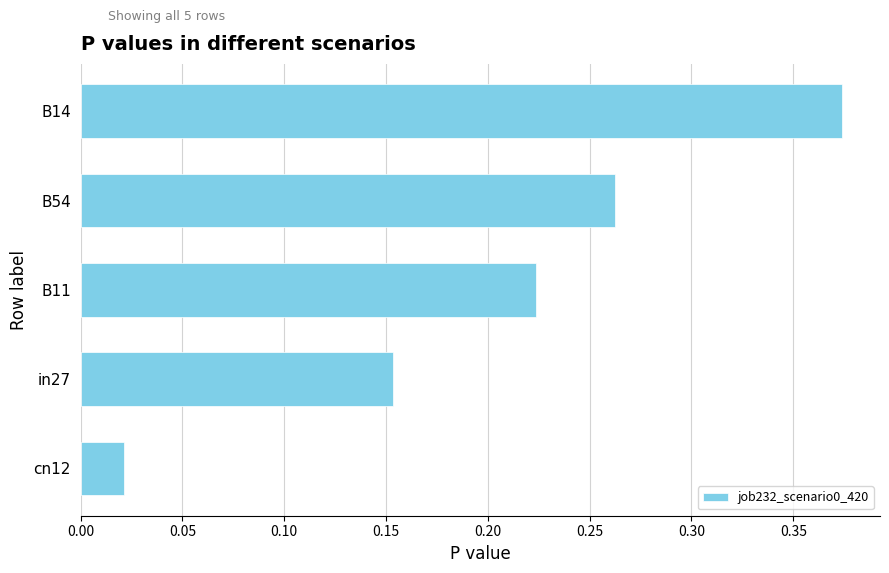

The value at B14 is 0.2. True or false?

False